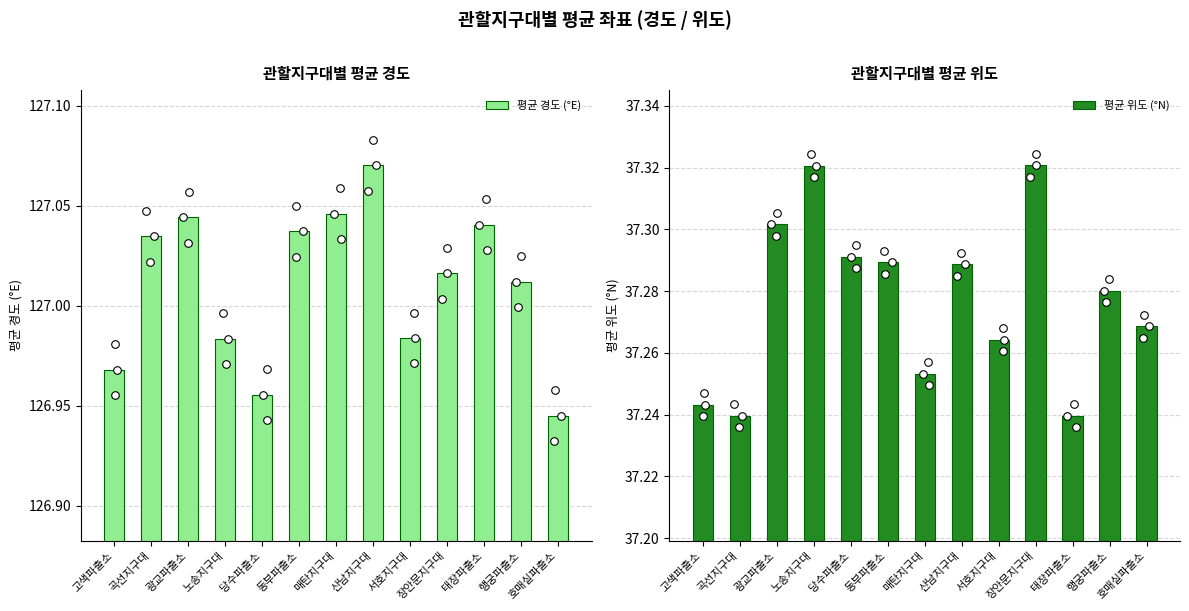

Which series contains the highest Y value?

평균 경도 (°E)